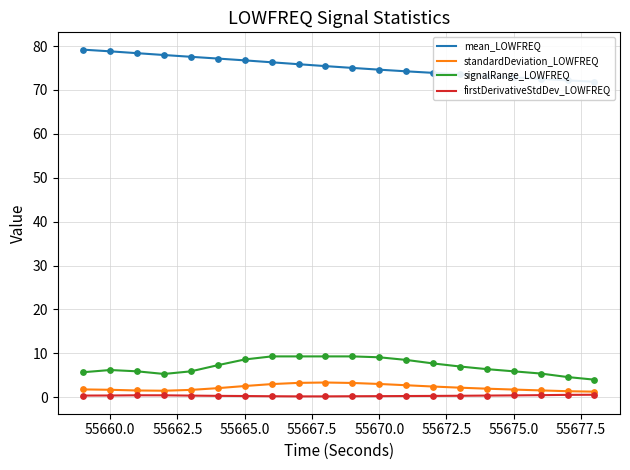

True or false: signalRange_LOWFREQ and standardDeviation_LOWFREQ cross at least once.

False